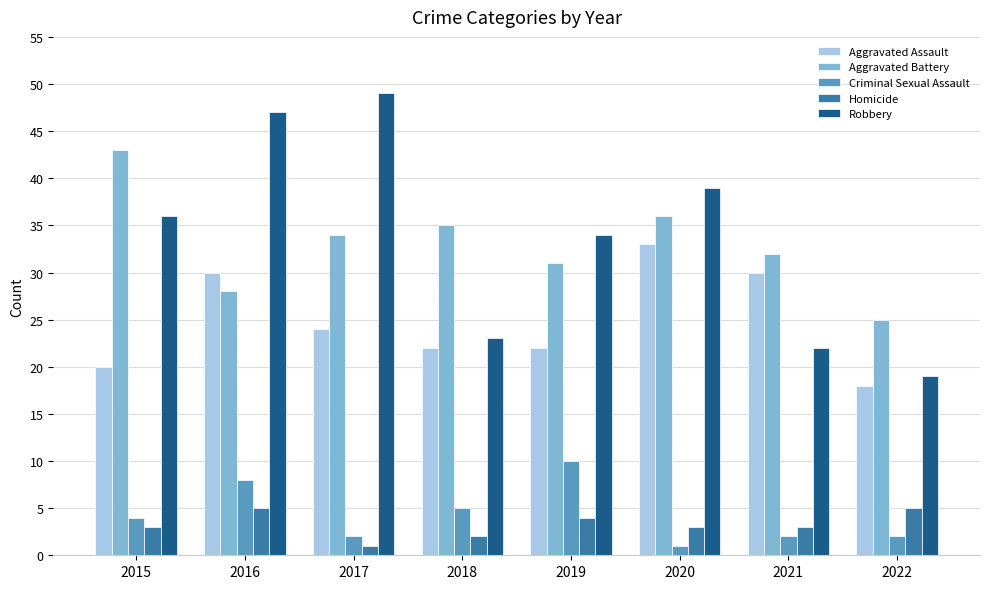

Which category has the highest value in the Robbery series?

2017